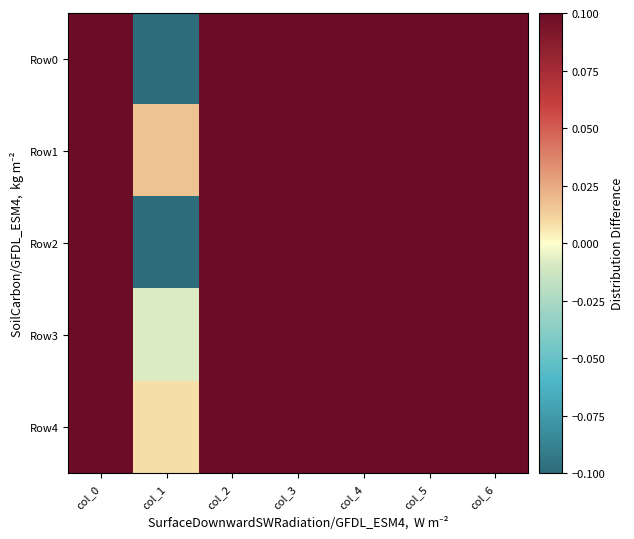

Reading left to right, list all the values displayed in this chart.

Row0: col_0=0.4	col_1=-0.2	col_2=0.4	col_3=0.4	col_4=0.4	col_5=0.4	col_6=0.4
Row1: col_0=0.5	col_1=0.0	col_2=0.5	col_3=0.5	col_4=0.5	col_5=0.5	col_6=0.5
Row2: col_0=0.4	col_1=-0.1	col_2=0.4	col_3=0.4	col_4=0.4	col_5=0.4	col_6=0.4
Row3: col_0=0.5	col_1=-0.0	col_2=0.5	col_3=0.5	col_4=0.5	col_5=0.5	col_6=0.5
Row4: col_0=0.5	col_1=0.0	col_2=0.5	col_3=0.5	col_4=0.5	col_5=0.5	col_6=0.5